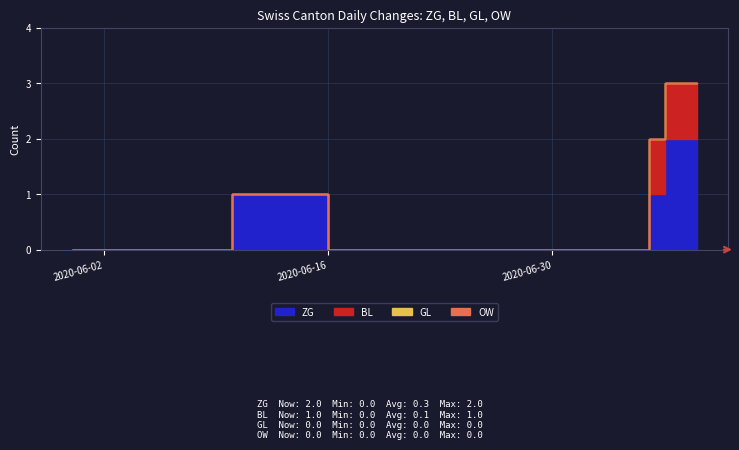

How many data points in BL are above 0?

4